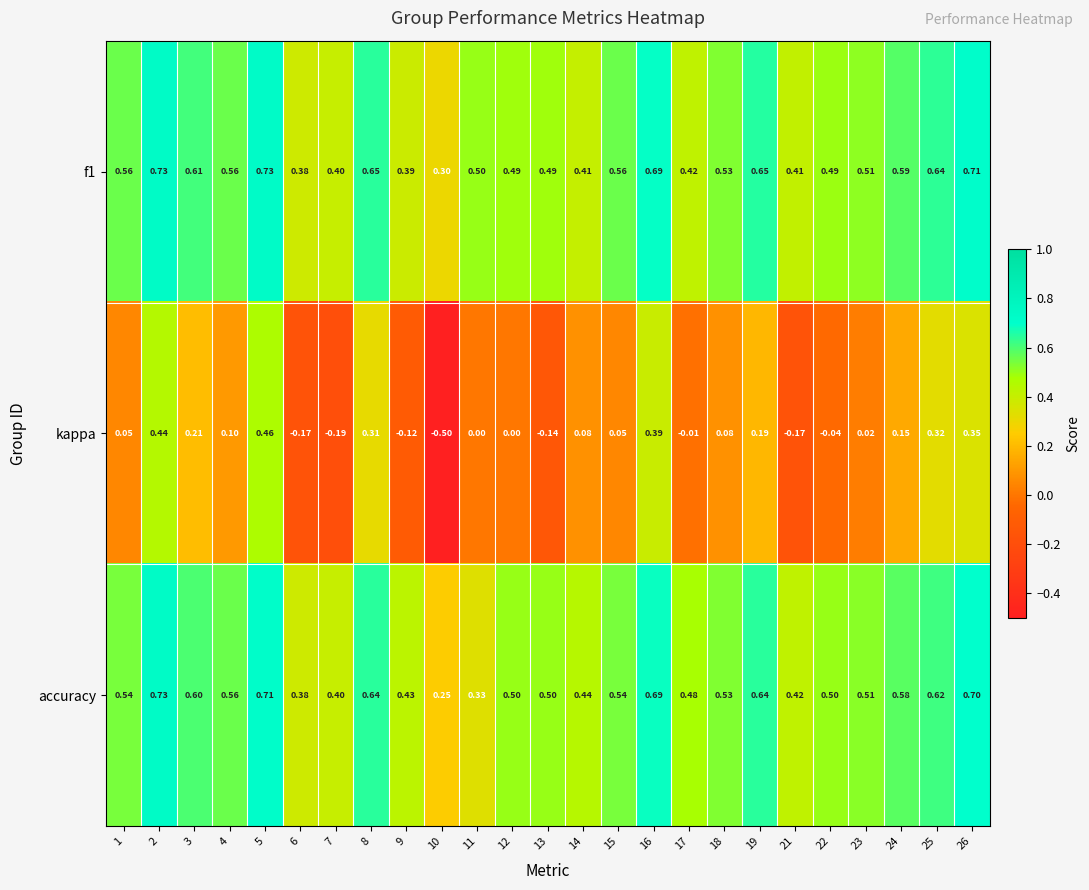

Is the value of f1 at 17 greater than the value of kappa at 2?

No